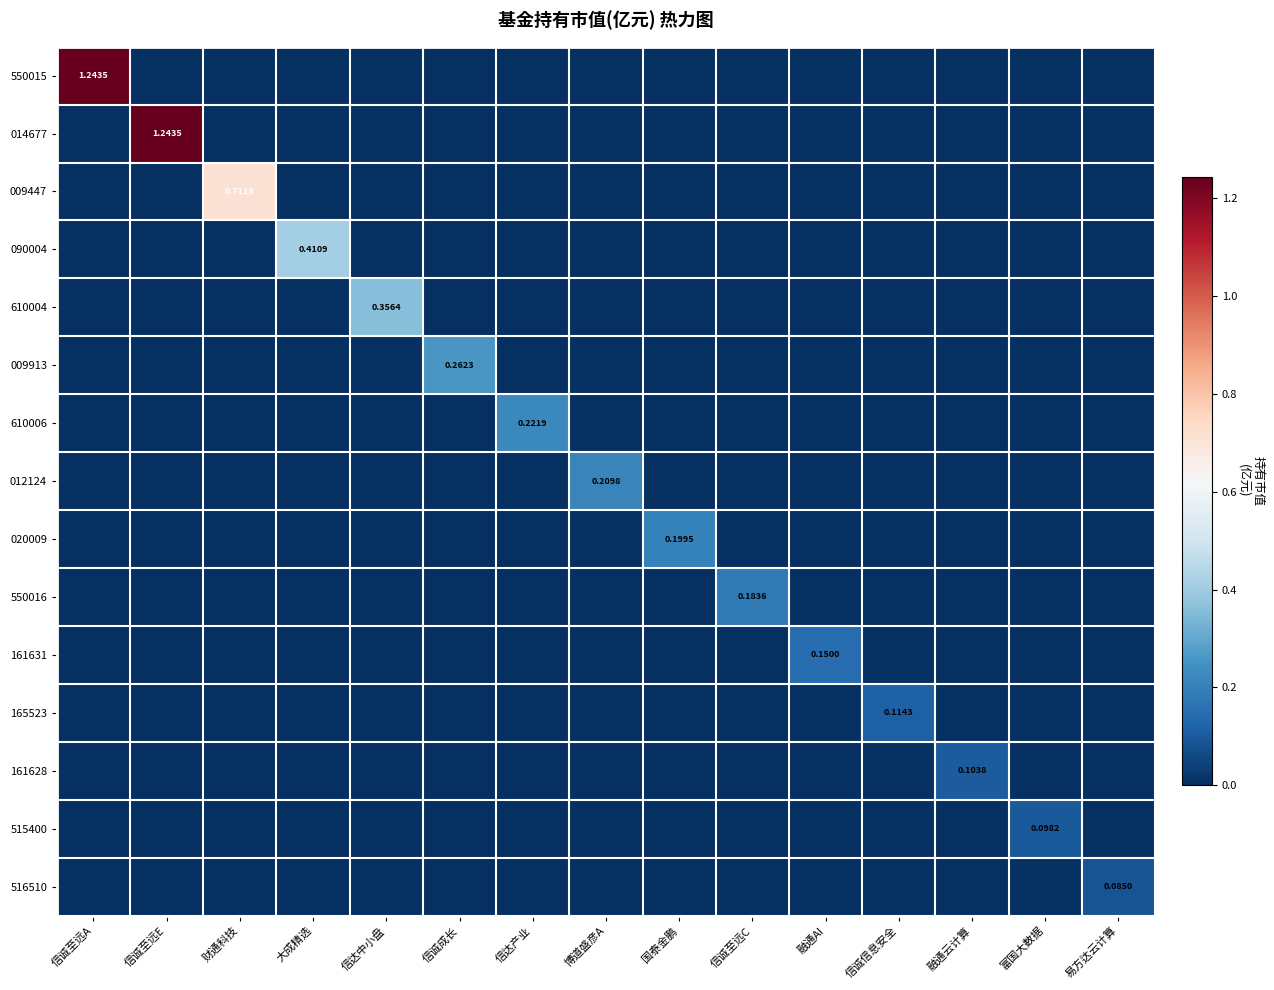

Is it true that 165523 equals 0.1 at 财通科技?

False